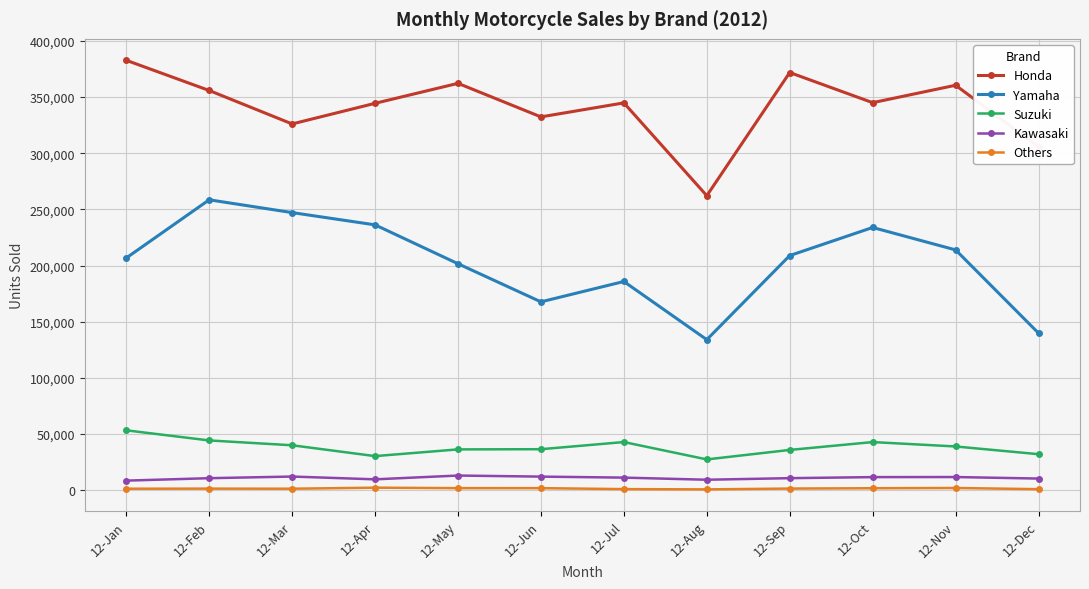

In Honda, how many points are lower than both neighbors (excluding endpoints)?

4